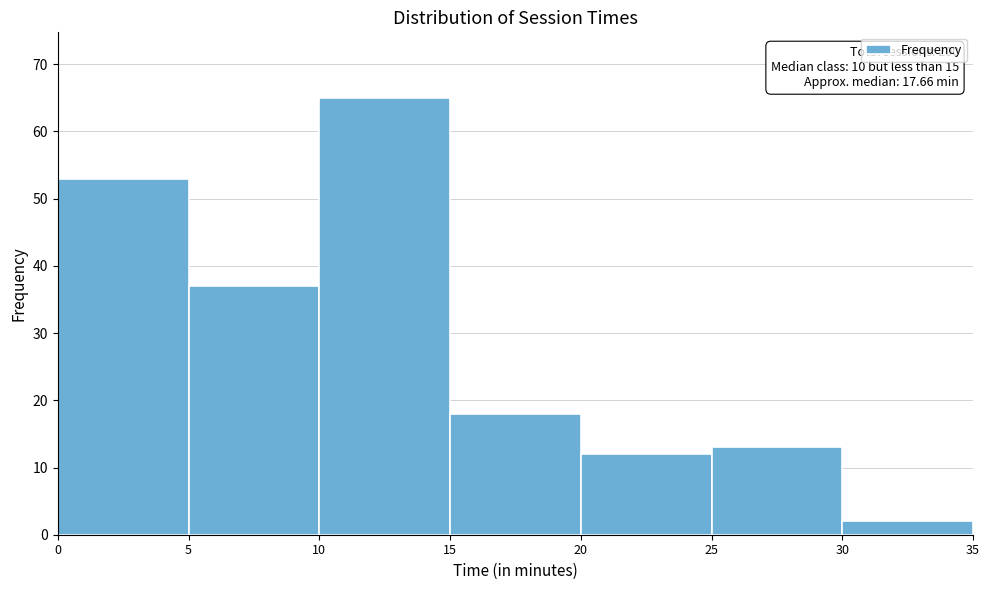

Over which range of the x-axis is the bar tallest?

10 to 15